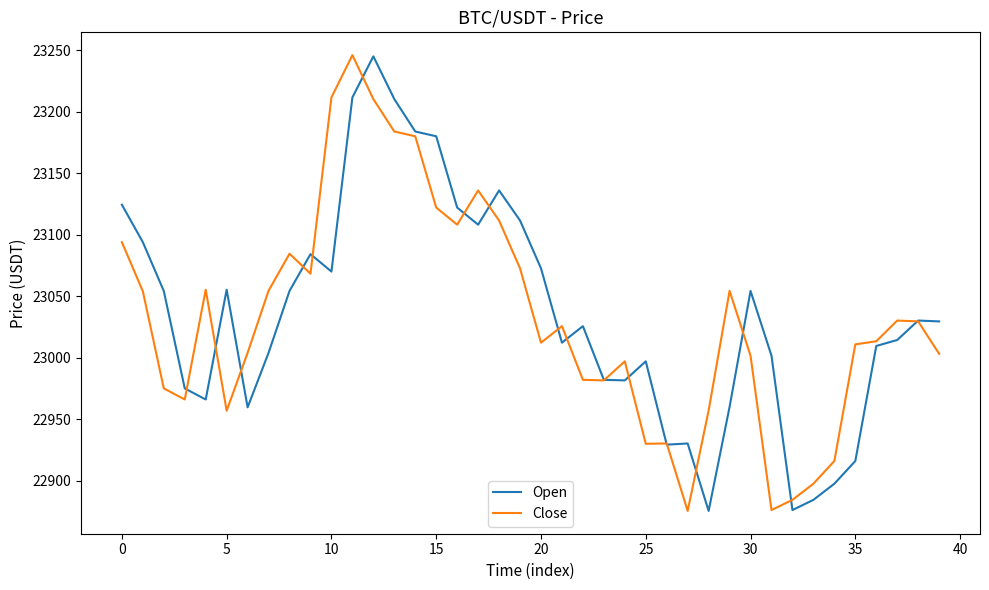

What is the minimum value shown in the chart?

22875.4